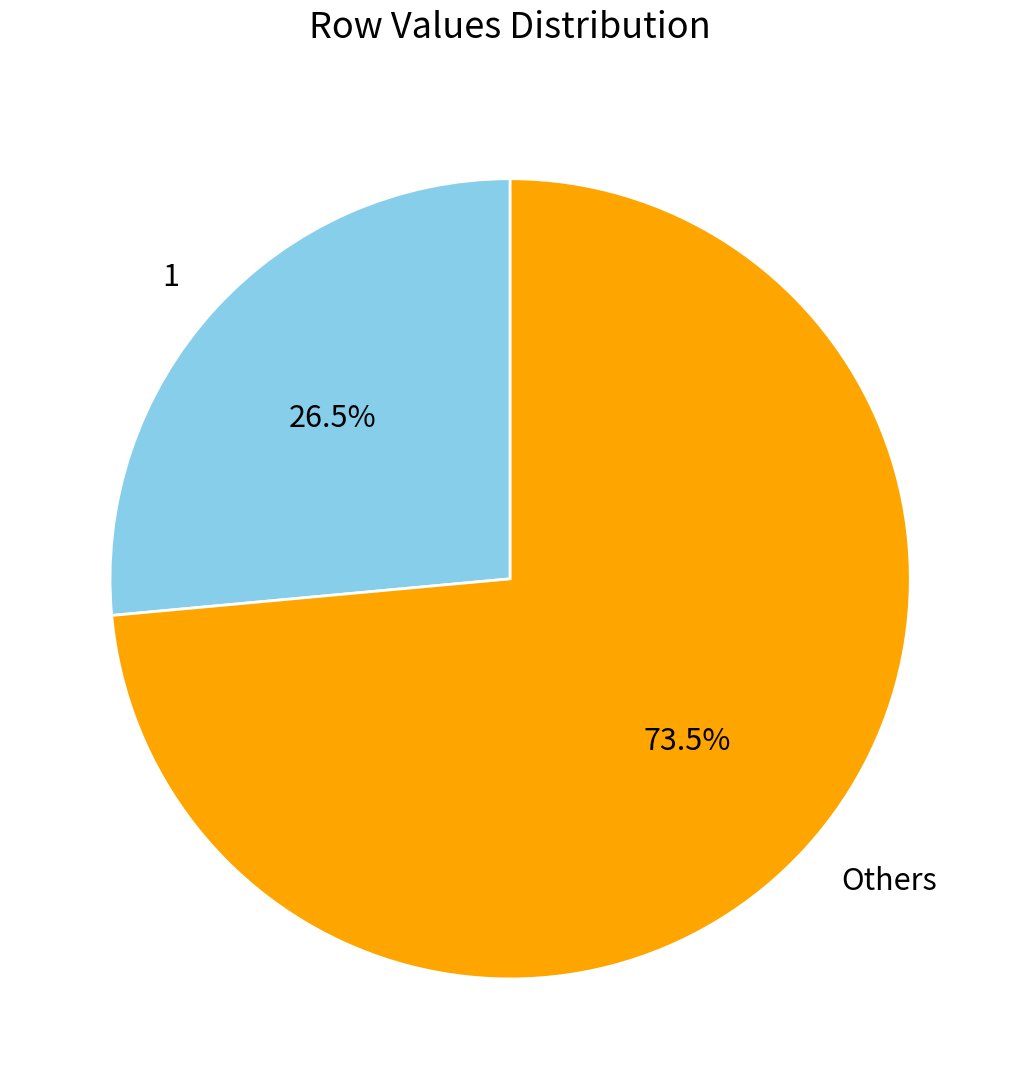

Which has a higher value, Others or 1?

Others